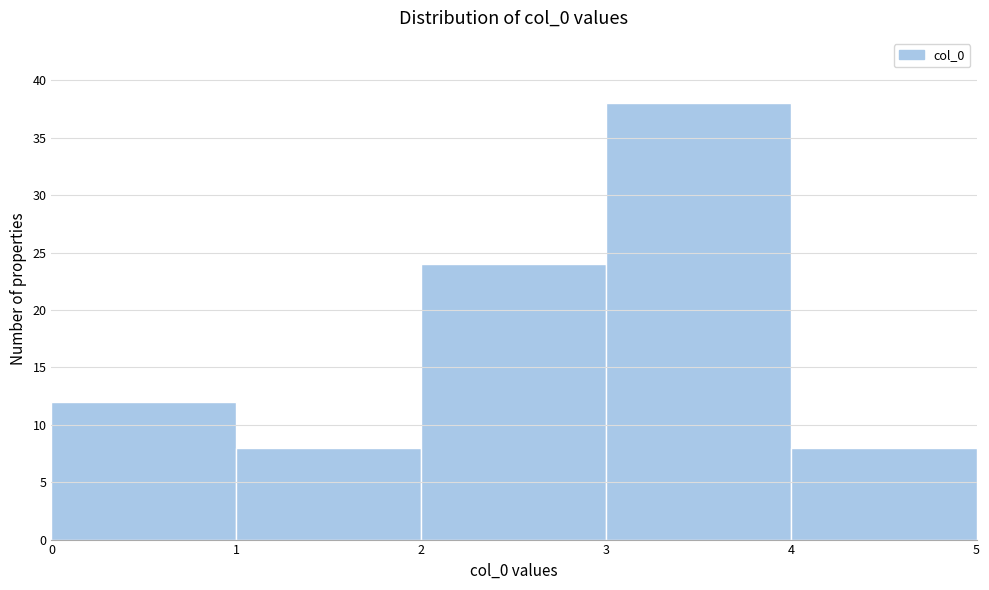

Reading left to right, transcribe this chart: for each bar, give the range it covers on the x-axis and its height. The values are not printed on the chart, so give them approximately, as read against the axis.

0 to 1: 12
1 to 2: 8
2 to 3: 24
3 to 4: 38
4 to 5: 8